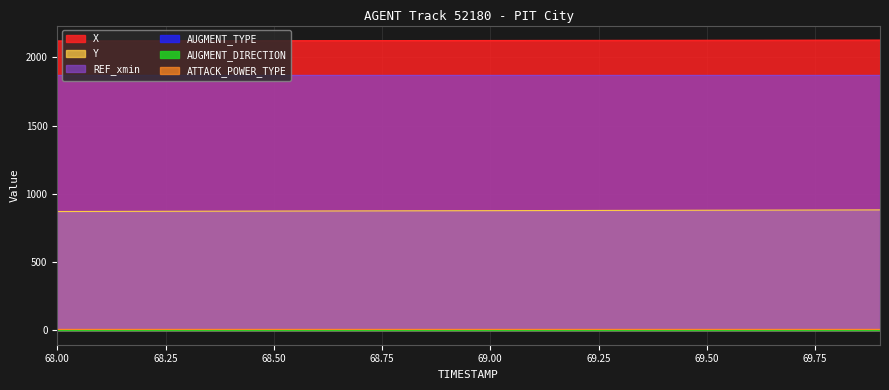

Is it true that X equals 3327.2 at 68.9?

False